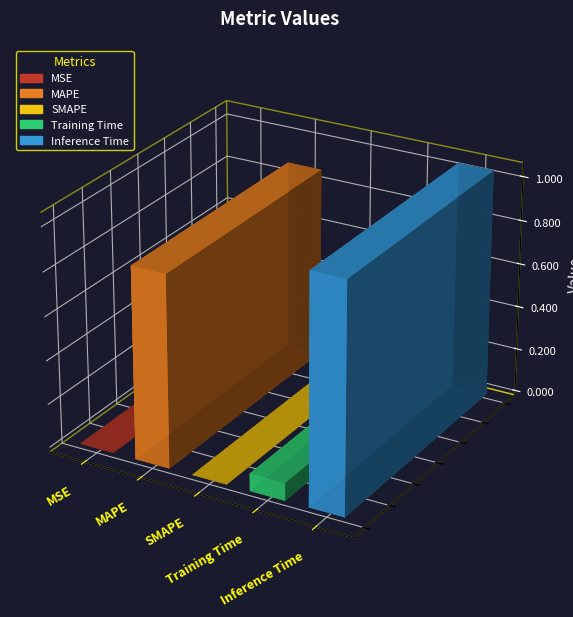

Rank the categories by value from highest to lowest.

Inference Time, MAPE, Training Time, MSE, SMAPE